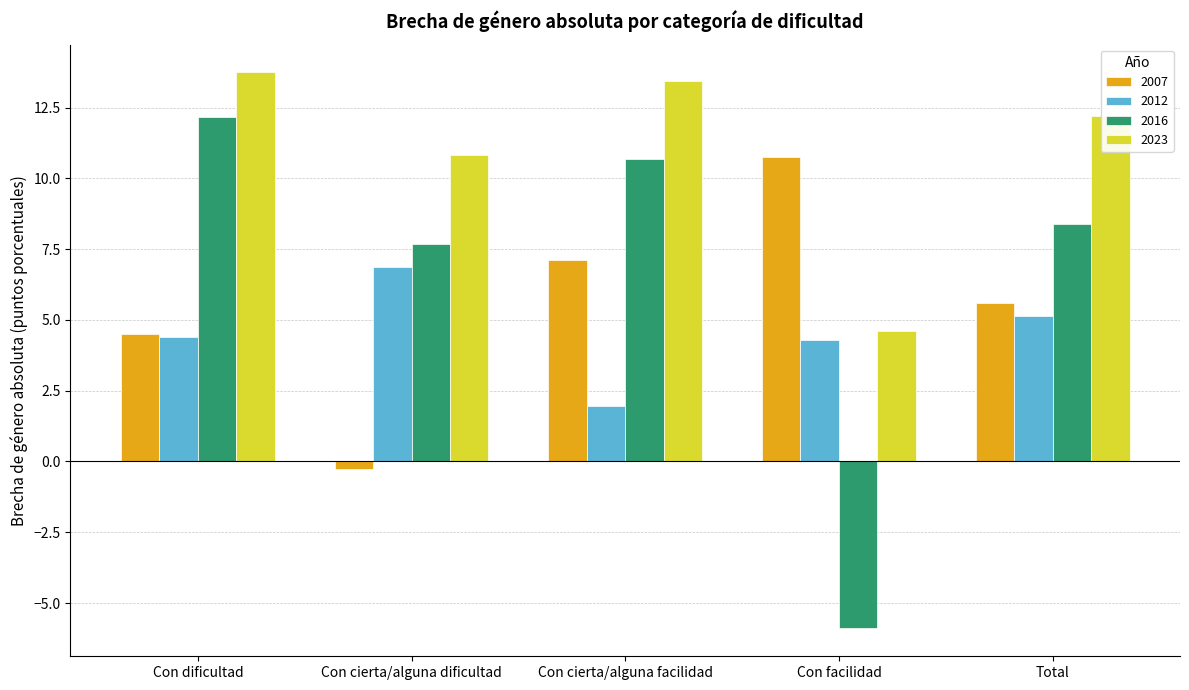

Reading left to right, extract all data points from this chart.

2007: 4.5	-0.3	7.1	10.8	5.6
2012: 4.4	6.9	2.0	4.3	5.1
2016: 12.2	7.7	10.7	-5.9	8.4
2023: 13.7	10.8	13.4	4.6	12.2